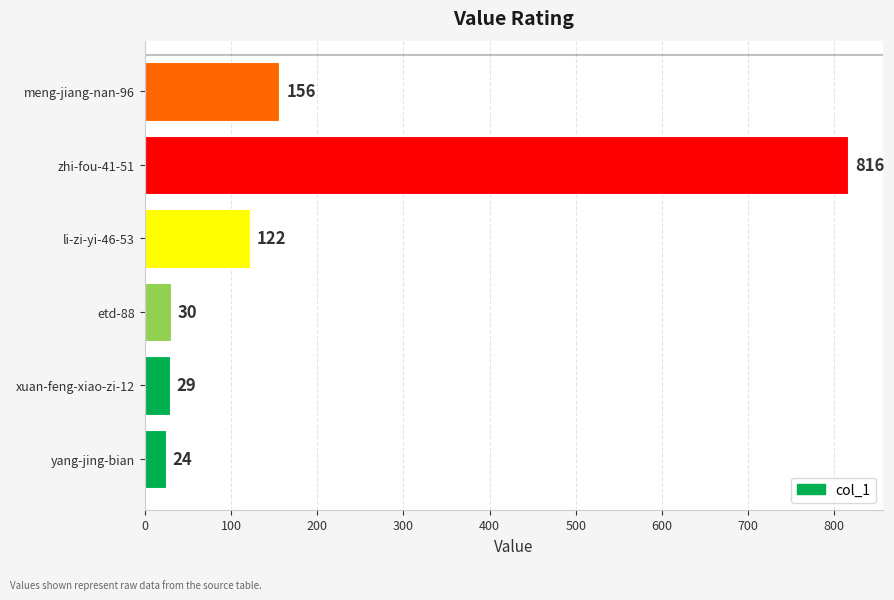

Does the chart contain stacked bars?

No